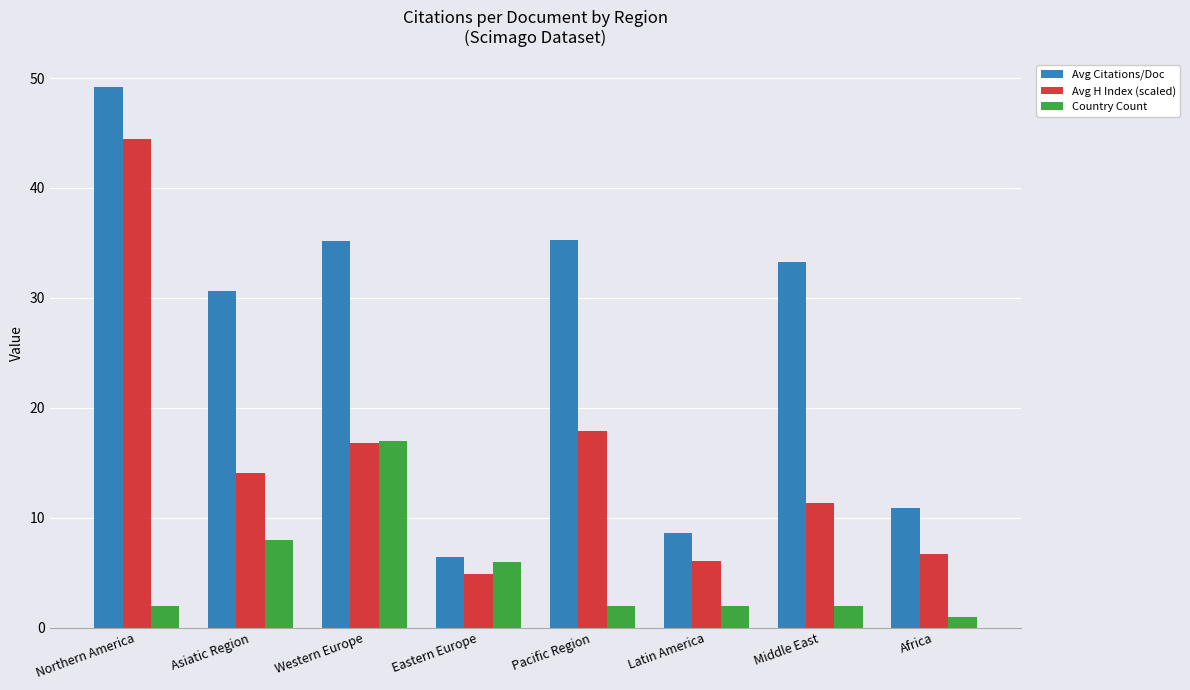

Rank the series by their average value, from highest to lowest.

Avg Citations/Doc, Avg H Index (scaled), Country Count